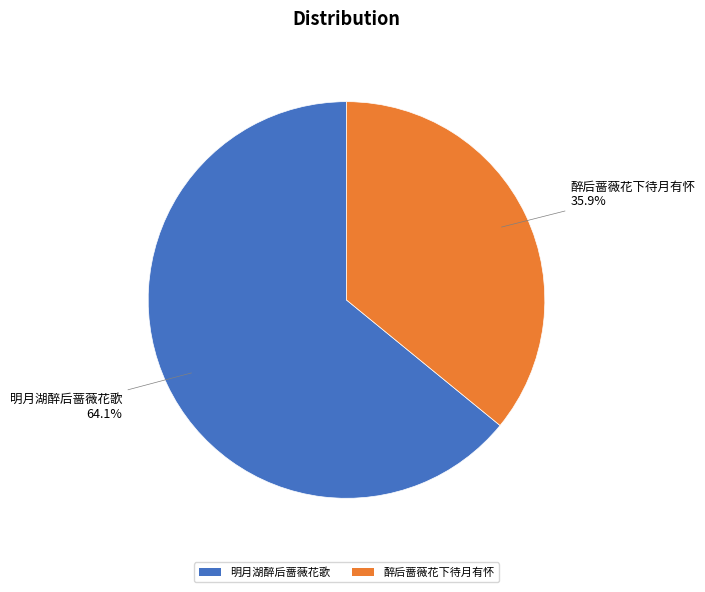

To the nearest percent, what portion does 明月湖醉后蔷薇花歌 represent?

64%